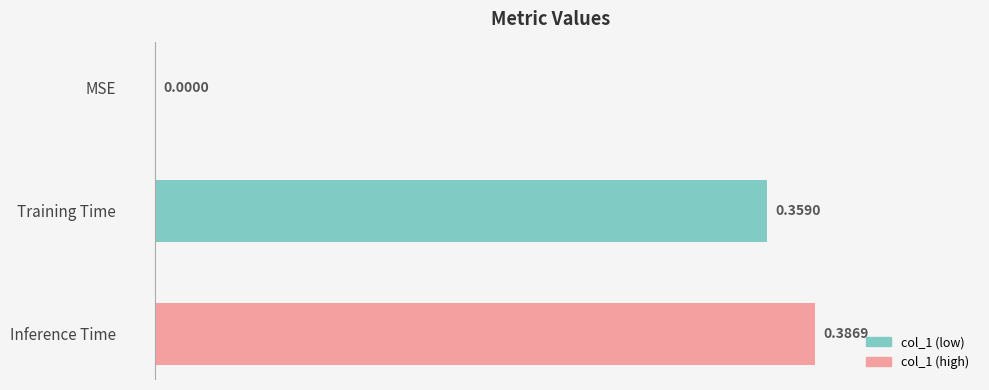

Where is the data nearest to the value 0?

MSE